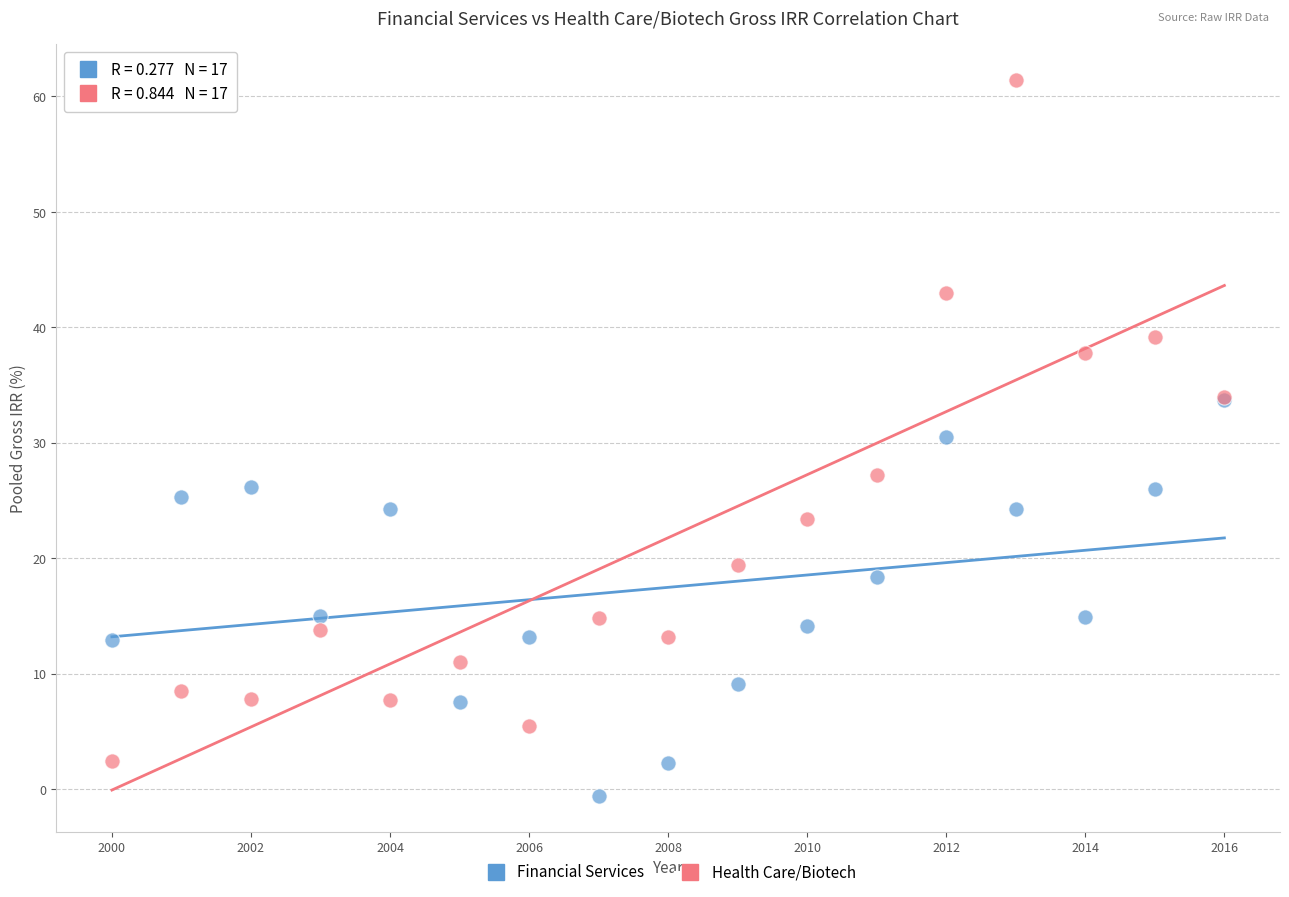

What are all the series names shown in the legend?

Financial Services, Health Care/Biotech